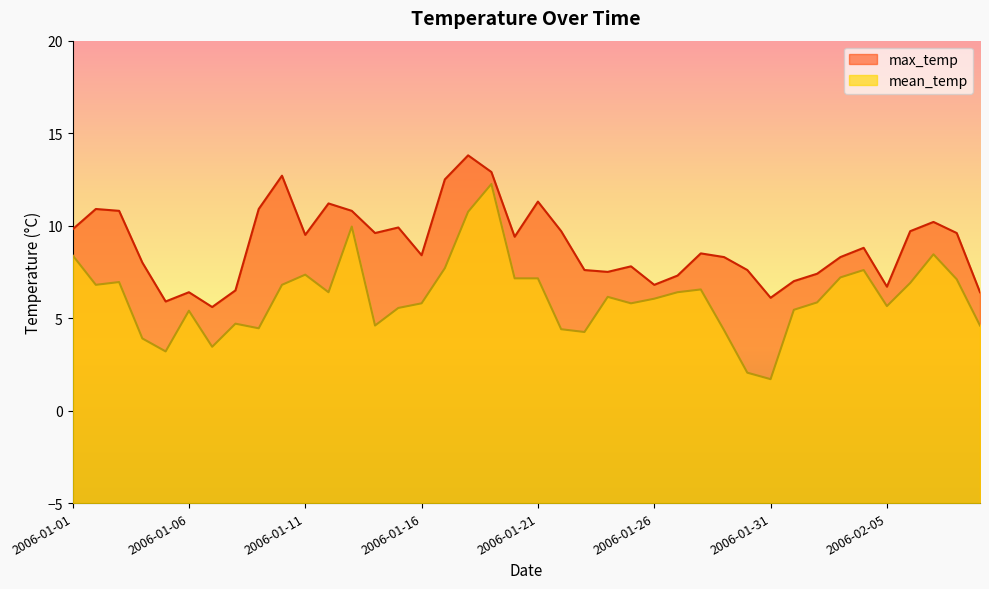

Is it true that mean_temp equals 5.5 at 2006-01-05?

False